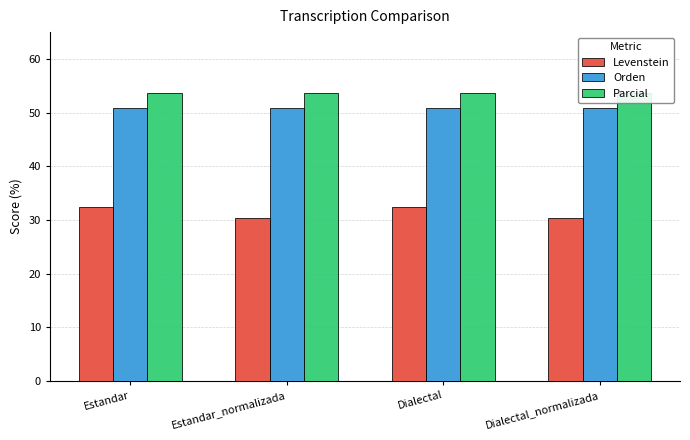

How many data points in Levenstein are less than 32?

2